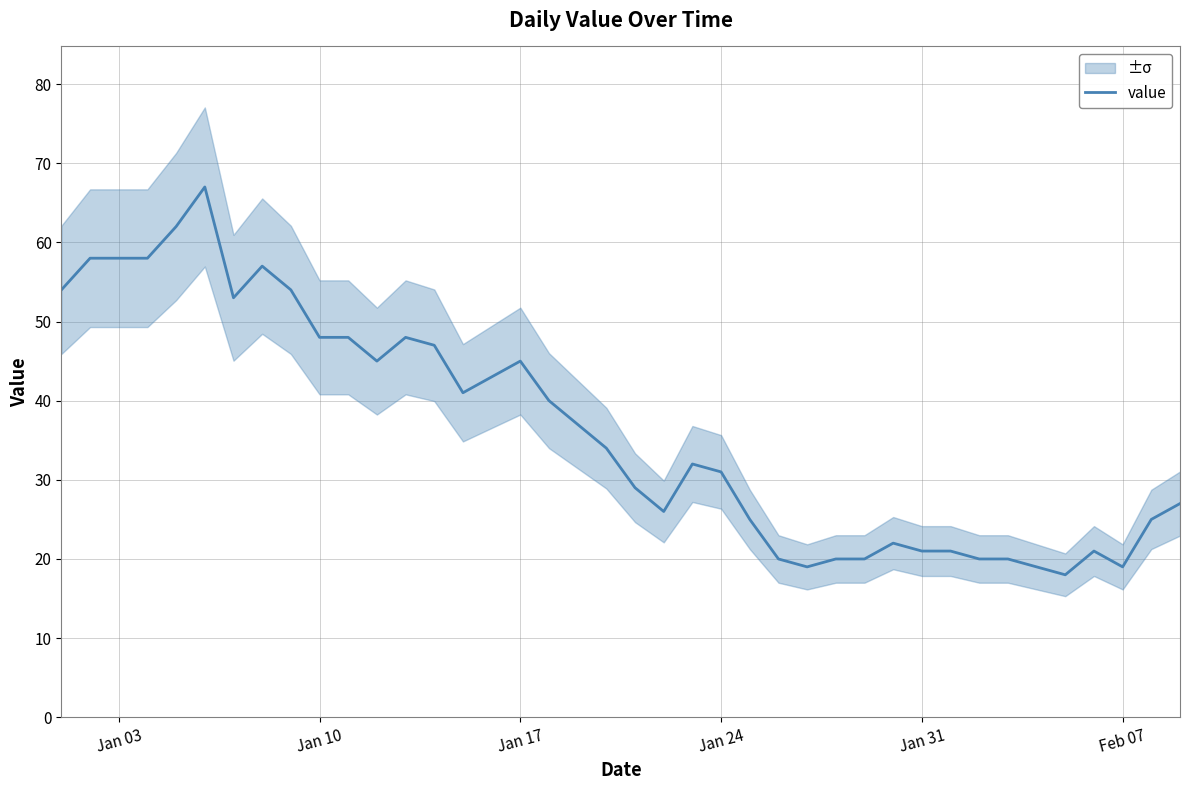

What is the maximum value for value?

67